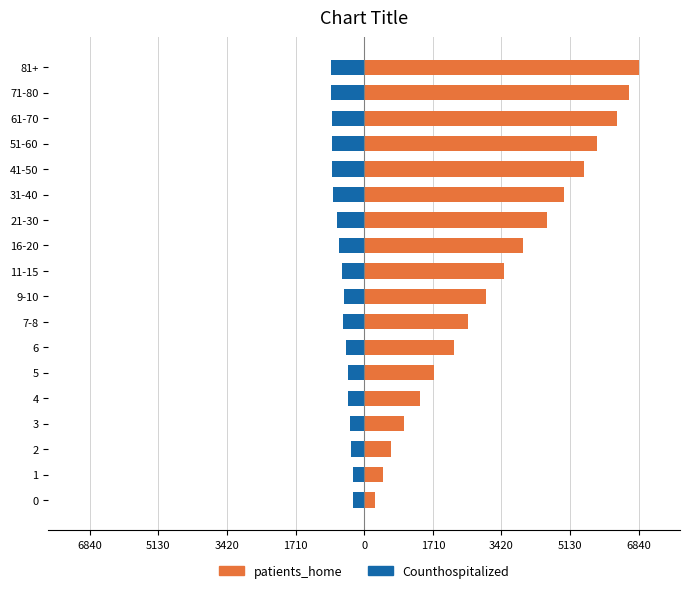

The value of patients_home at 61-70 is 10820. True or false?

False